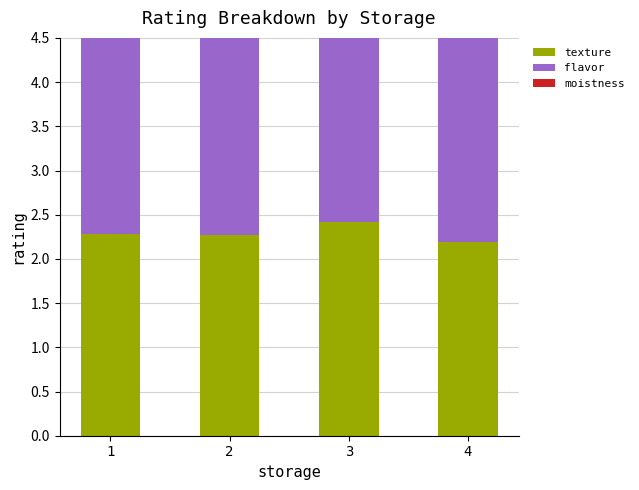

How many bars are there in each group?

3